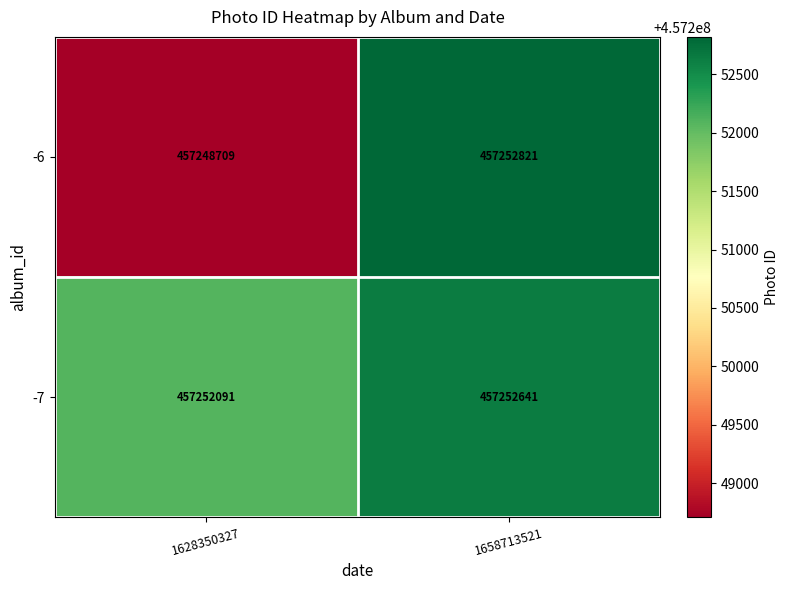

Rank the series by their average value, from highest to lowest.

-7, -6